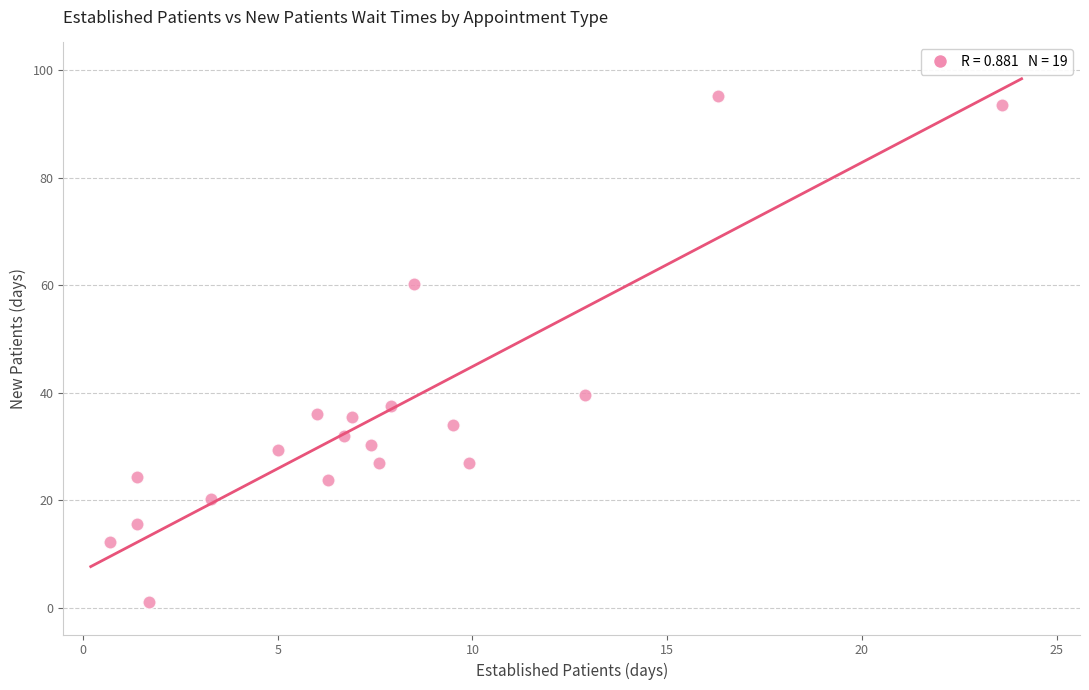

What is the range of X values (max minus min)?

22.9